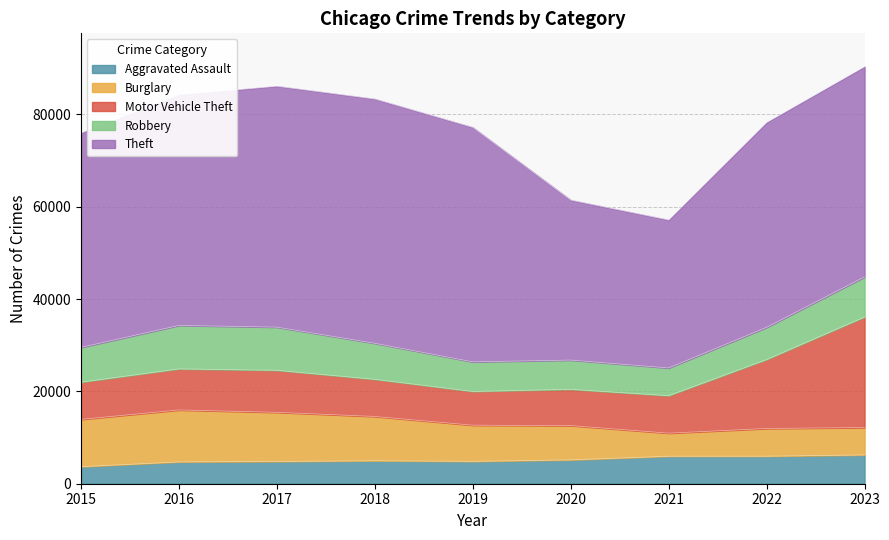

Reading left to right, list all the values displayed in this chart.

Aggravated Assault: 2015=3690	2016=4728	2017=4819	2018=4973	2019=4841	2020=5163	2021=5953	2022=5953	2023=6237
Burglary: 2015=10247	2016=11246	2017=10640	2018=9592	2019=7833	2020=7424	2021=4996	2022=6008	2023=5931
Motor Vehicle Theft: 2015=8054	2016=8897	2017=9104	2018=8044	2019=7315	2020=7857	2021=8116	2022=14931	2023=23941
Robbery: 2015=7534	2016=9414	2017=9351	2018=7806	2019=6409	2020=6334	2021=6005	2022=6979	2023=8687
Theft: 2015=46425	2016=49930	2017=52178	2018=52907	2019=50778	2020=34647	2021=32051	2022=44357	2023=45521